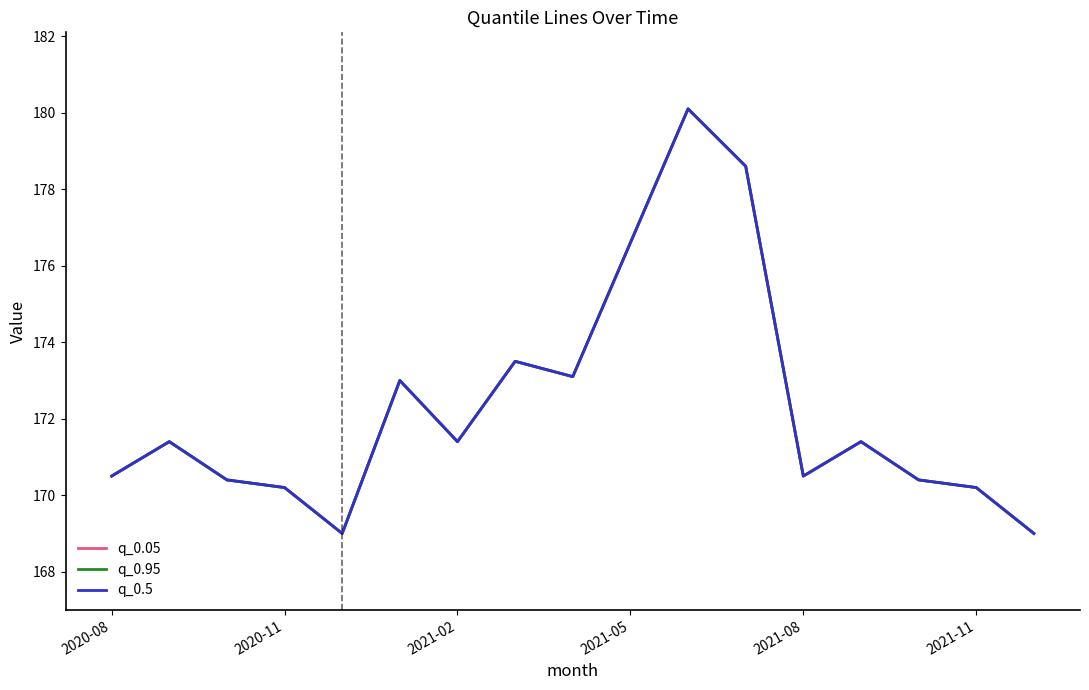

Does the chart have visible grid lines?

No